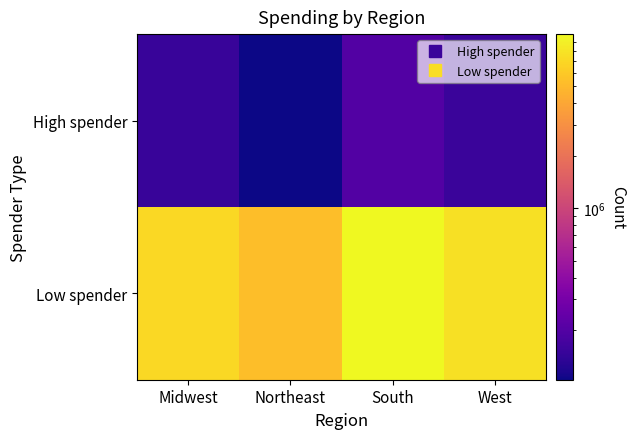

Rank the series at Northeast from highest to lowest value.

Low spender, High spender